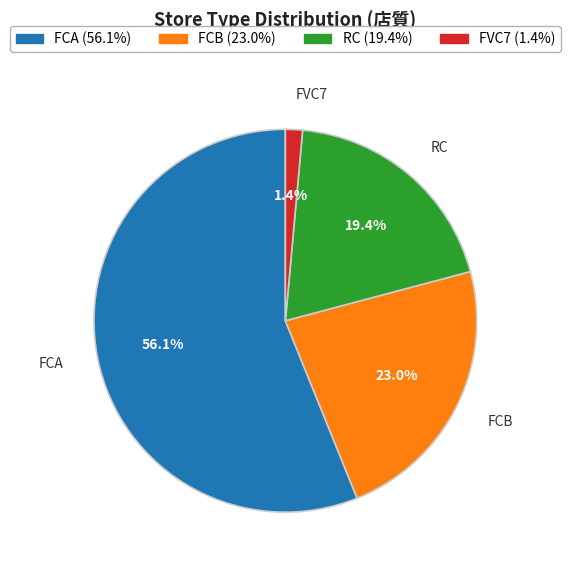

To the nearest percent, what portion does FCA represent?

56%